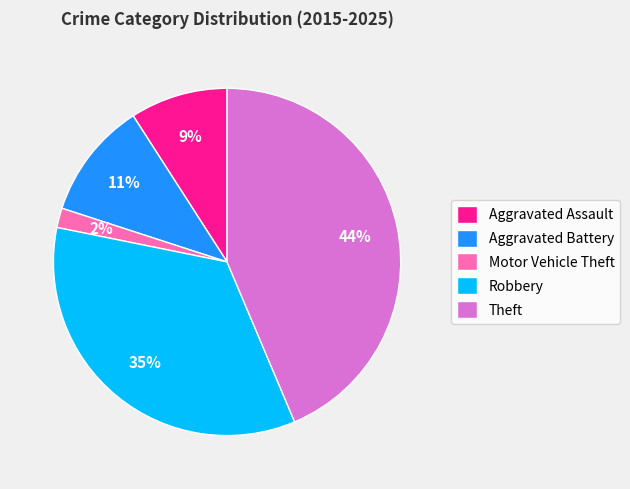

Between Motor Vehicle Theft and Theft, which is larger?

Theft